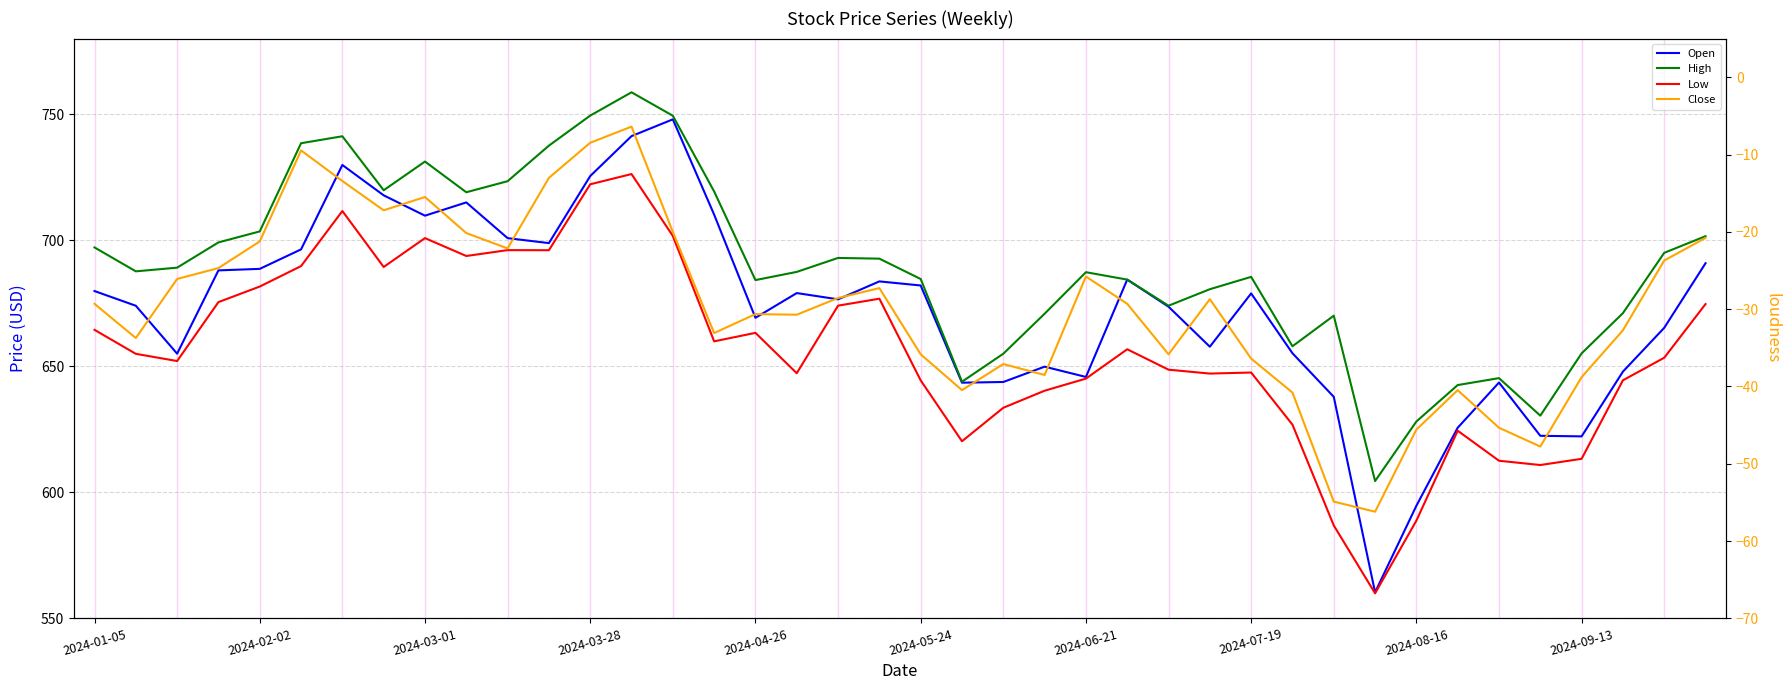

True or false: Close has more than 1 points higher than both neighbors.

True